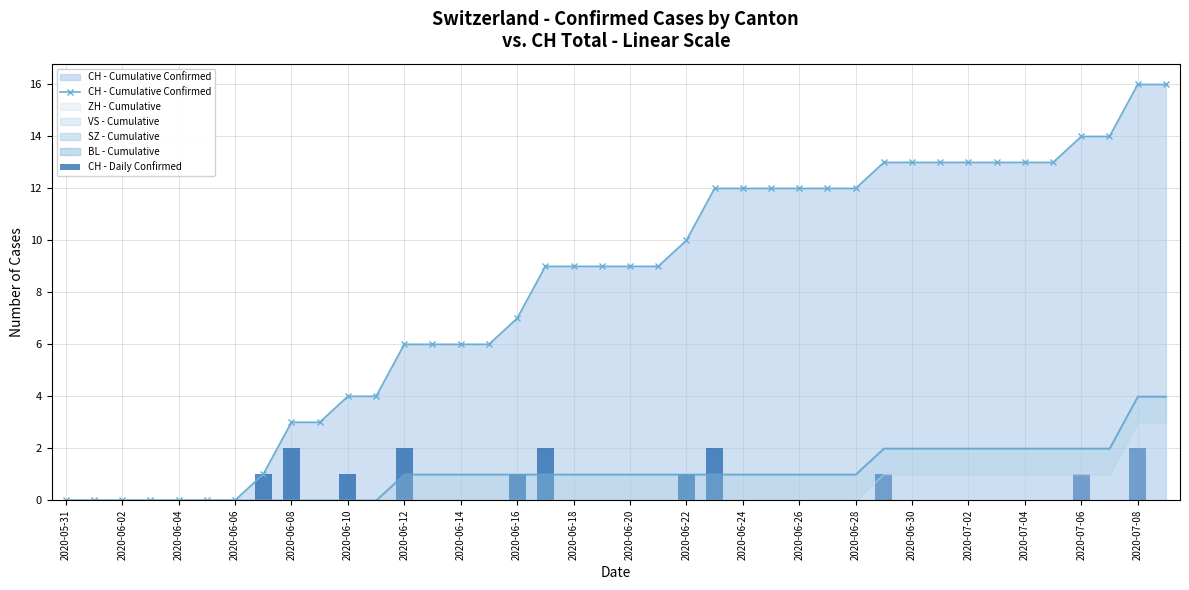

How many values in the CH - Daily Confirmed series exceed 0?

11